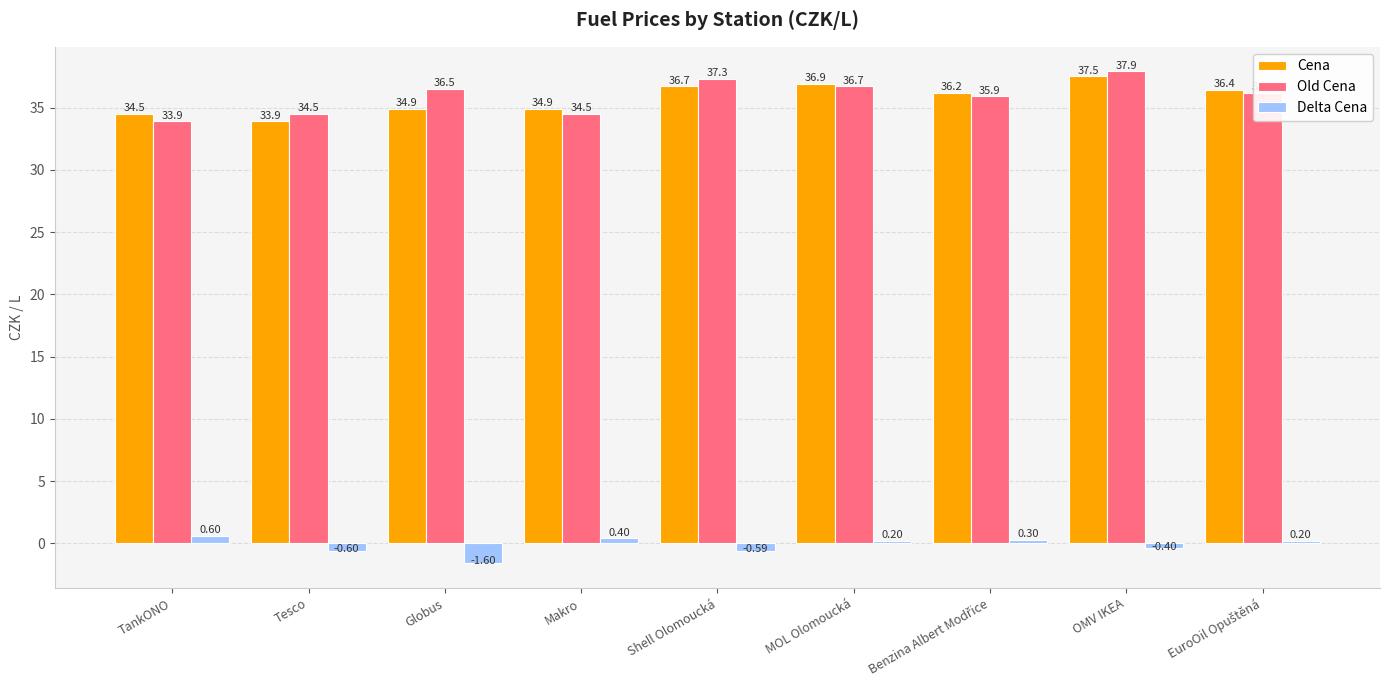

What is the difference between the second highest and second lowest values in the Old Cena series?

2.8